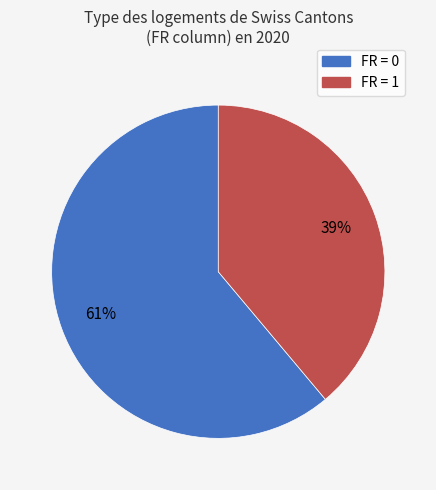

To the nearest percent, what is the difference between the largest and smallest slice percentages?

22%